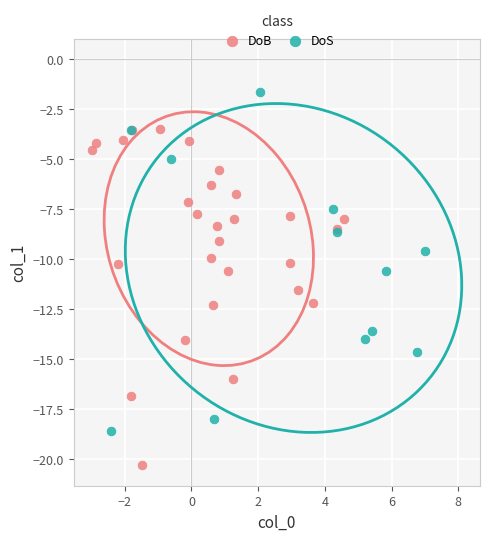

Which series reaches the maximum Y coordinate?

DoS